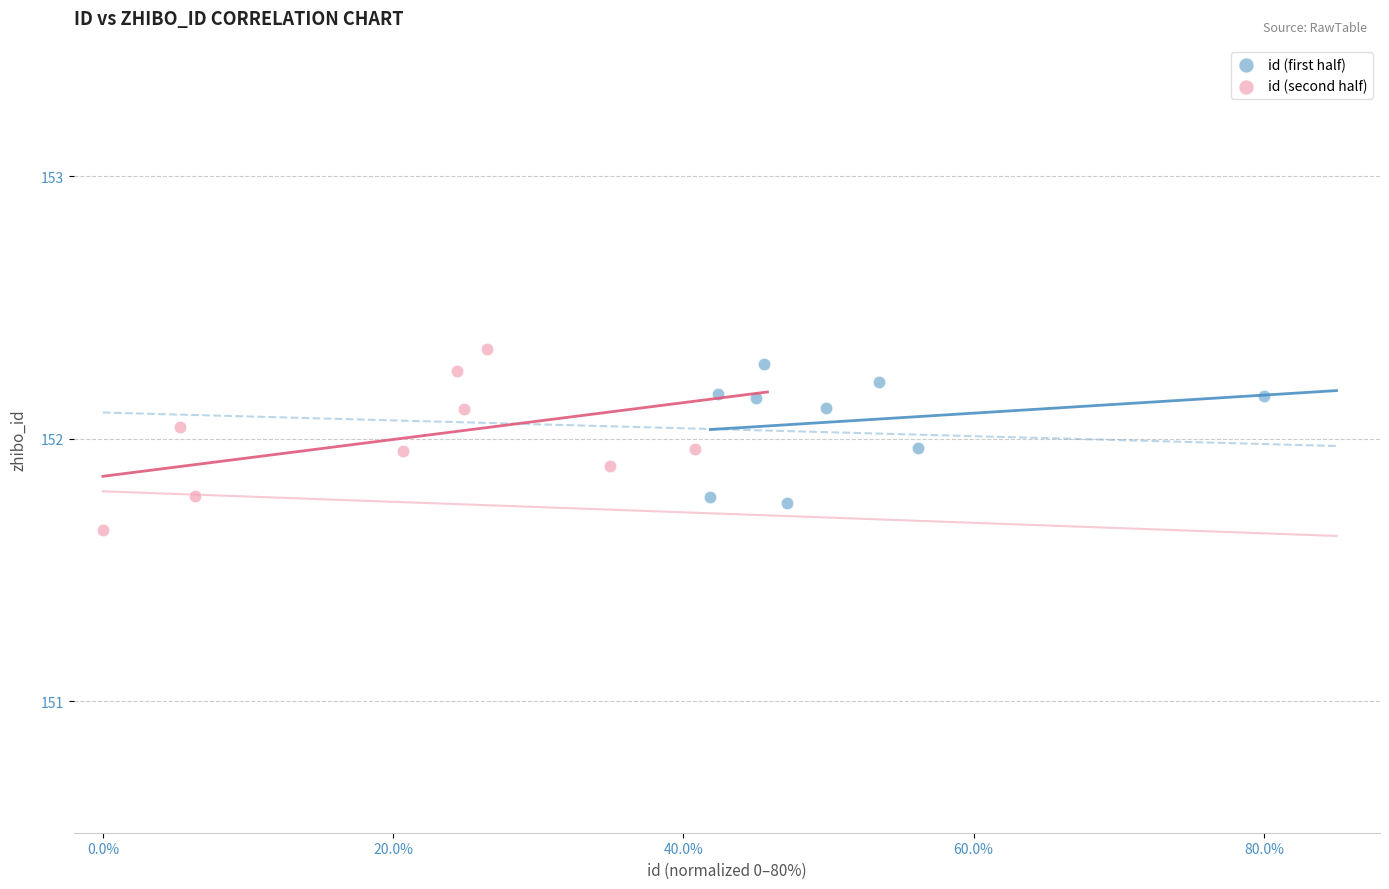

Which series has the largest Y range (max minus min)?

id (second half)